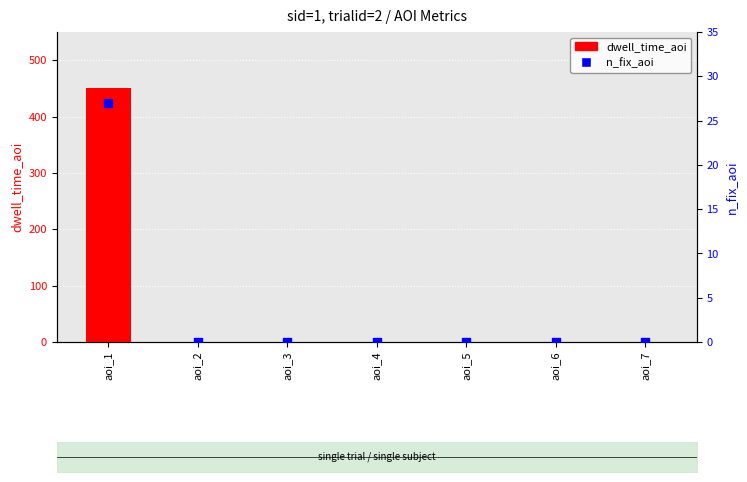

Which series contains the highest Y value?

dwell_time_aoi